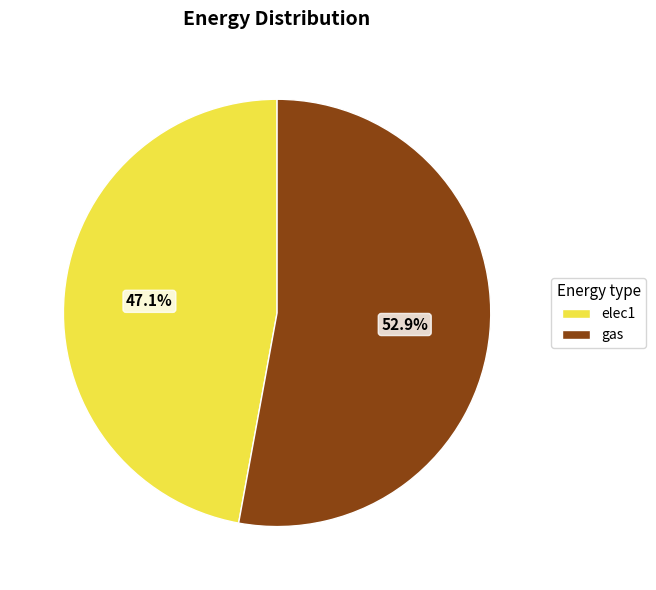

Does any single category account for the majority?

Yes